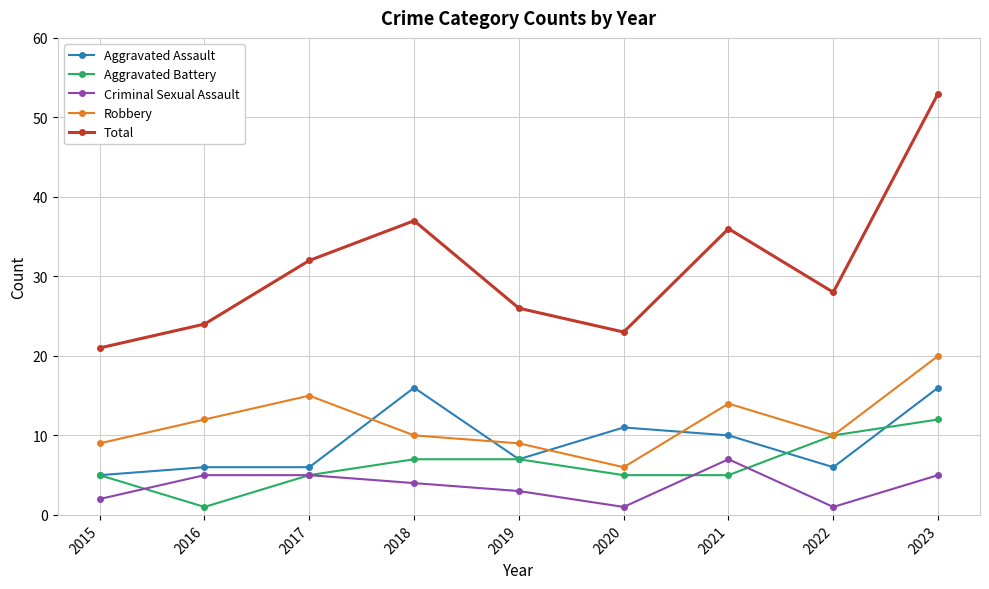

At which label does Total reach its minimum?

2015